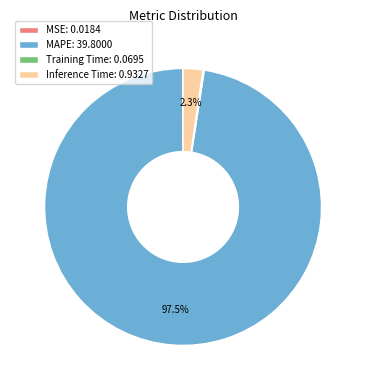

To the nearest percent, what is the difference between the Inference Time and MAPE slice percentages?

95%